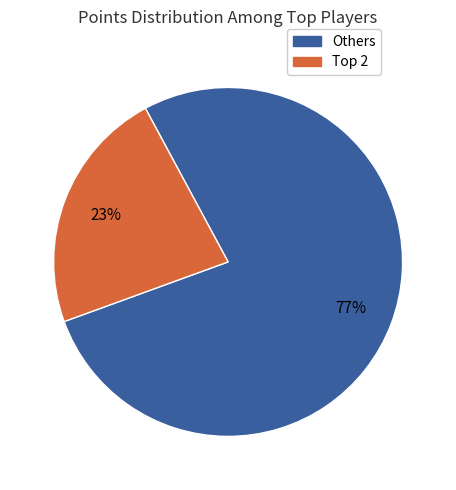

Is there a majority slice in this chart?

Yes